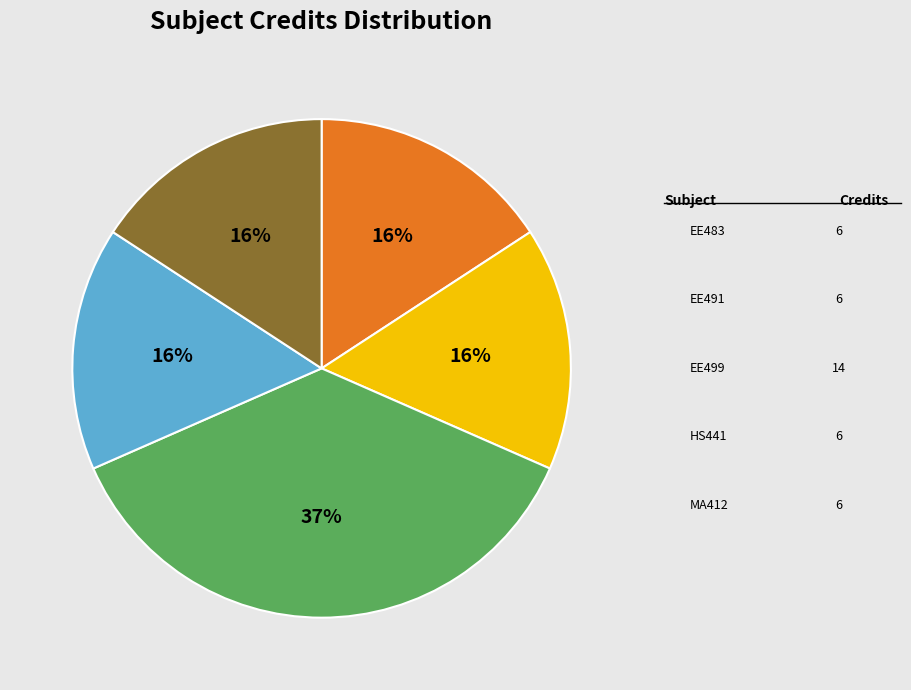

To the nearest percent, what is the average slice percentage?

20%